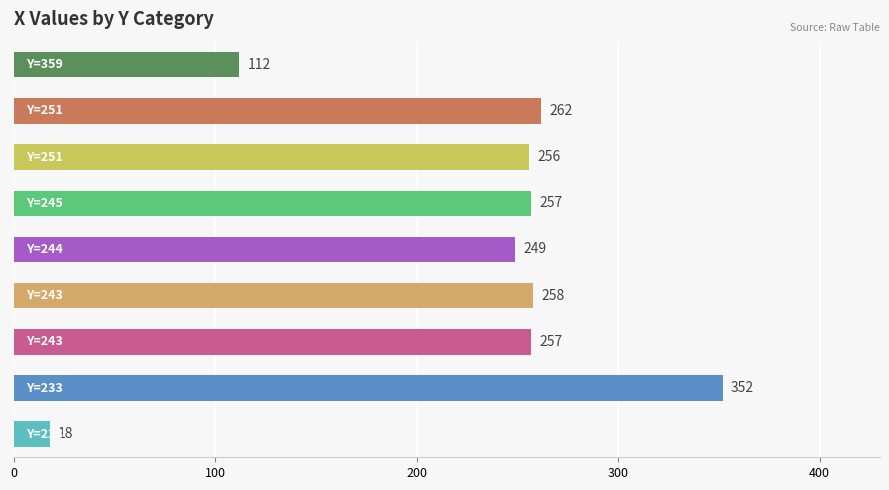

What is the minimum value shown in the chart?

18